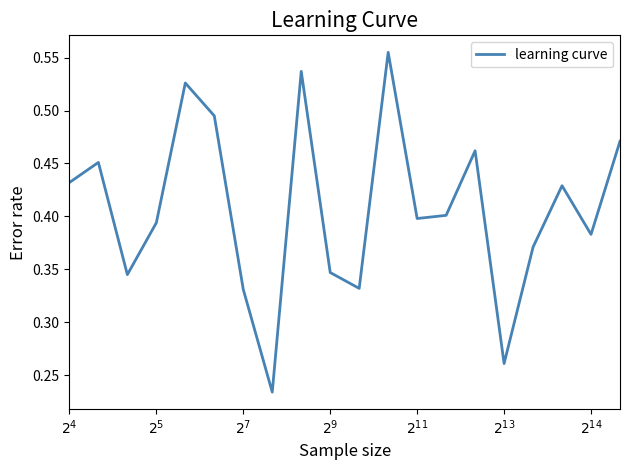

How many lines are shown in the chart?

1